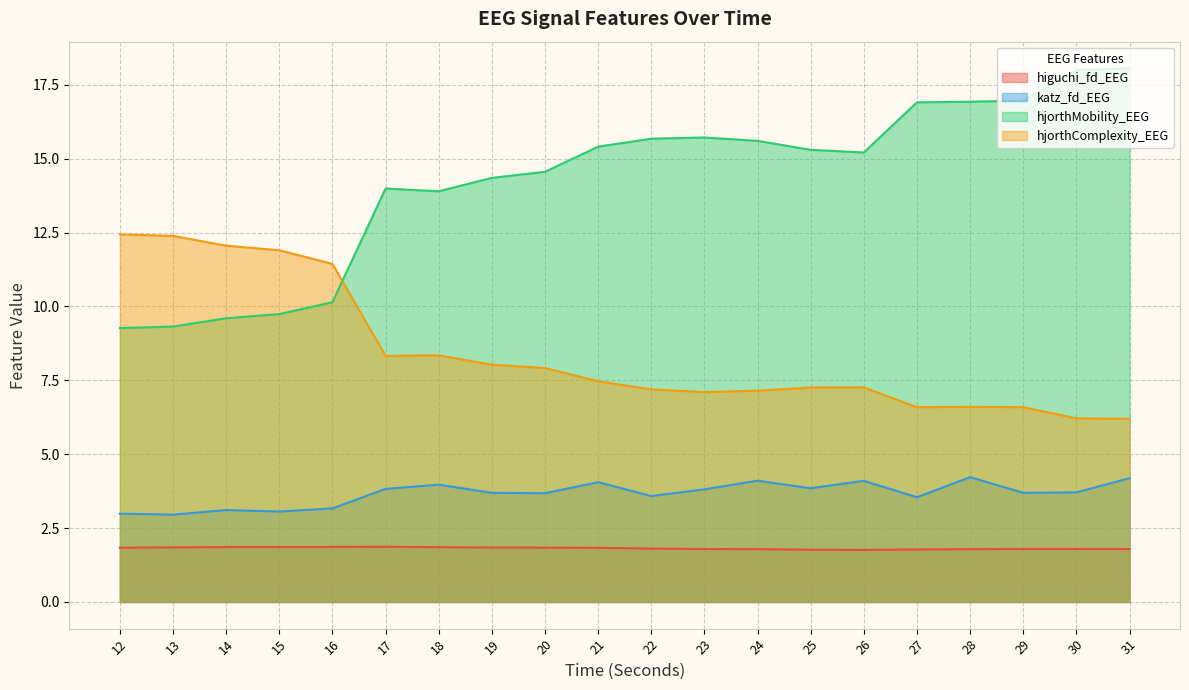

Which category has the lowest value in the hjorthMobility_EEG series?

12